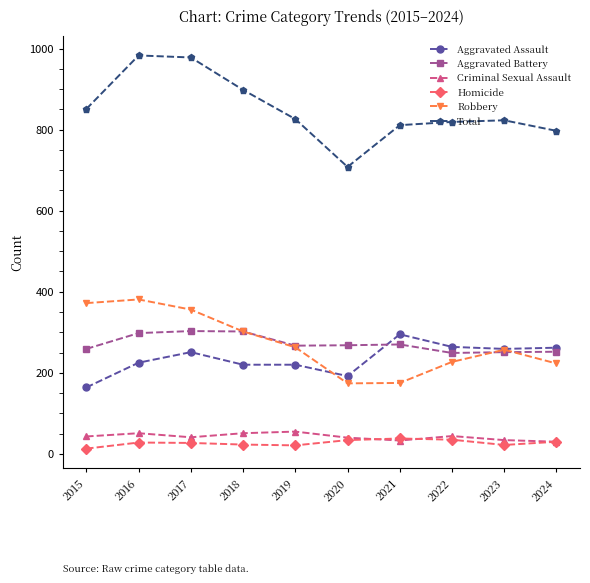

True or false: Homicide and Robbery cross at least once.

False